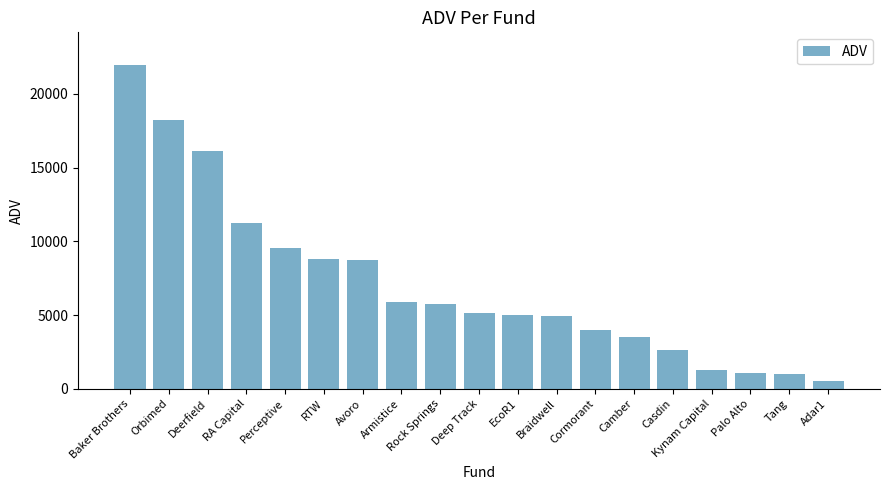

Count the number of categories in the chart.

19